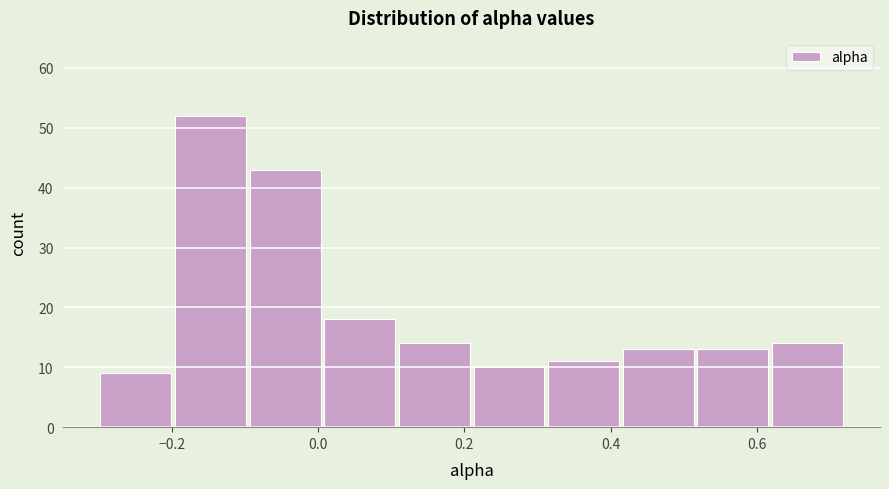

Reading left to right, transcribe this chart: for each bar, give the range it covers on the x-axis and its height. Neither the bar edges nor the heights are printed on the chart, so give them approximately, as read against the axes.

-0.300 to -0.198: 9
-0.198 to -0.096: 52
-0.096 to 0.006: 43
0.006 to 0.108: 18
0.108 to 0.210: 14
0.210 to 0.312: 10
0.312 to 0.414: 11
0.414 to 0.516: 13
0.516 to 0.618: 13
0.618 to 0.720: 14